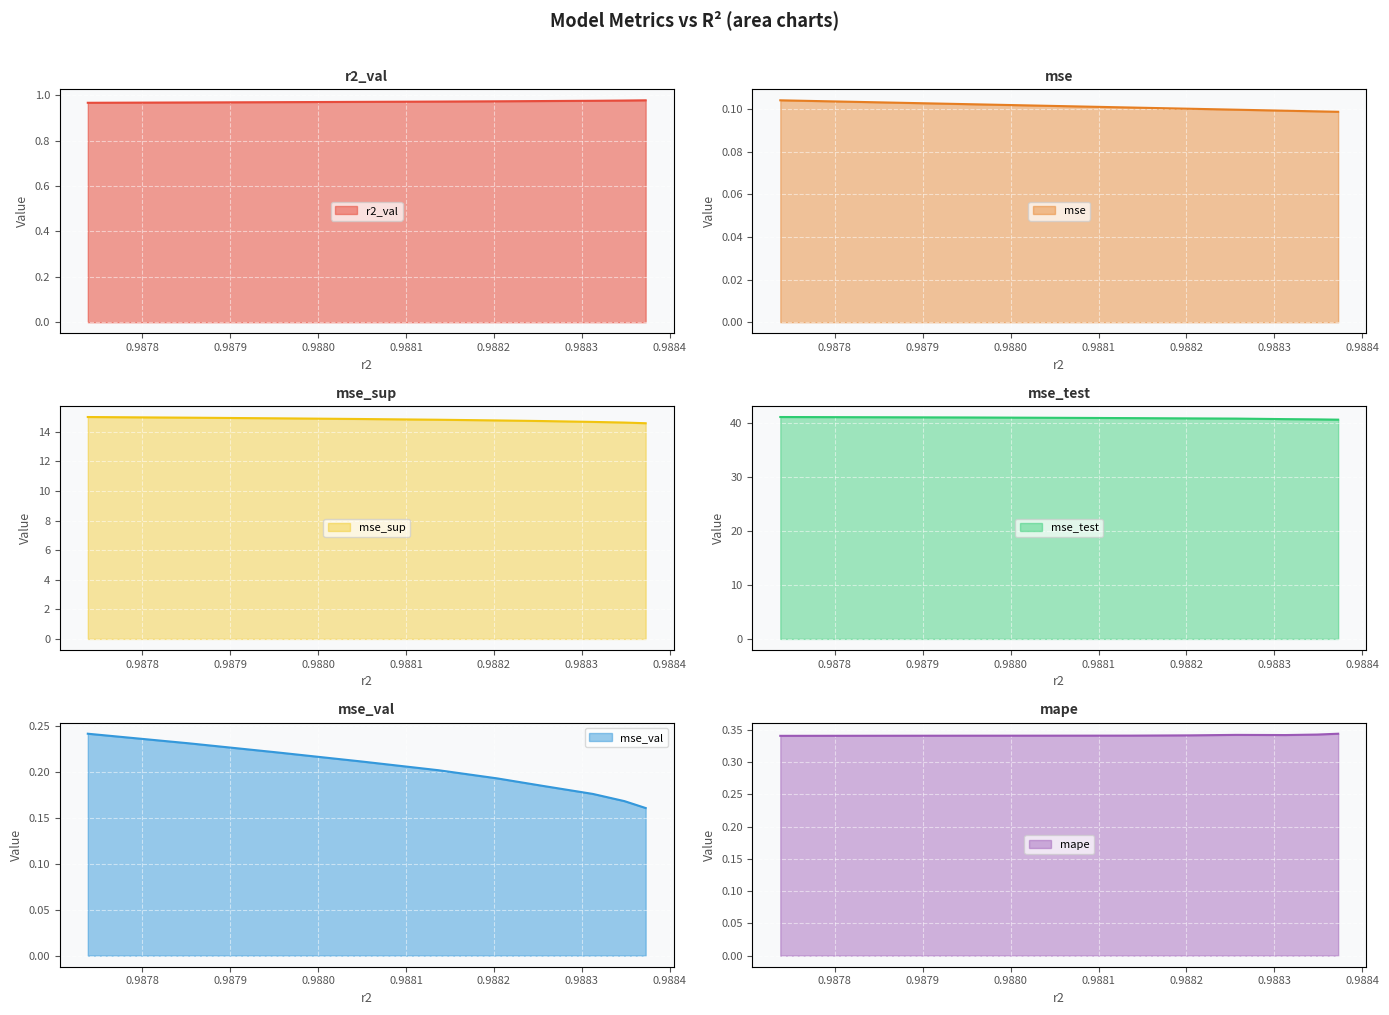

What is the approximate value of mse_test line at 0.9879?

40.7